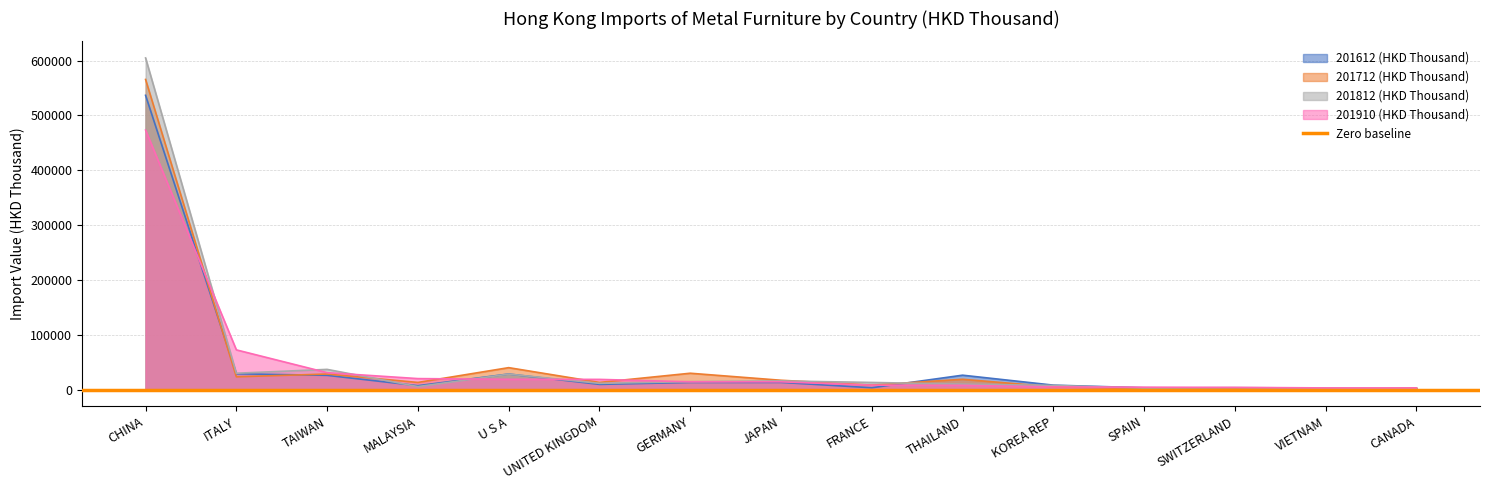

At which category is the sum across all series the highest?

CHINA